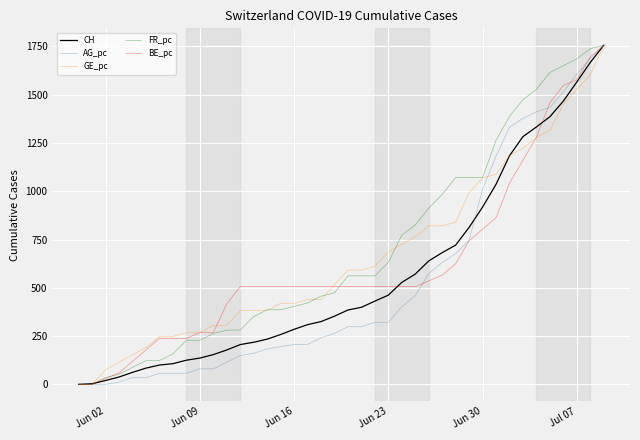

True or false: GE_pc and FR_pc intersect in this chart.

True